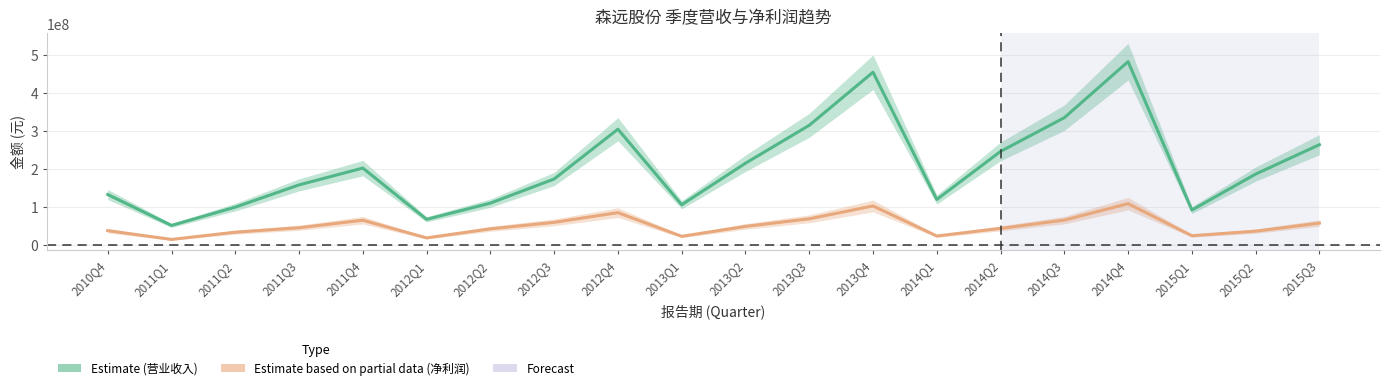

Reading right to left, extract all data points from this chart.

TOTAL_OPERATE_INCOME: 2015Q3=264424662.2	2015Q2=187062676.2	2015Q1=92356809.8	2014Q4=483106891.0	2014Q3=335552434.6	2014Q2=246721822.6	2014Q1=120265087.9	2013Q4=455220723.0	2013Q3=315461664.9	2013Q2=215585786.8	2013Q1=106404161.4	2012Q4=305213855.4	2012Q3=174161823.9	2012Q2=110552661.2	2012Q1=67886045.2	2011Q4=202890132.8	2011Q3=158563244.1	2011Q2=100014769.7	2011Q1=51840887.9	2010Q4=133252190.0
PARENT_NETPROFIT: 2015Q3=58040416.1	2015Q2=36760769.0	2015Q1=24776044.7	2014Q4=109172247.5	2014Q3=65917588.2	2014Q2=44076072.6	2014Q1=24016960.4	2013Q4=103184791.3	2013Q3=69255432.6	2013Q2=49245534.0	2013Q1=23186766.6	2012Q4=85559740.1	2012Q3=59933657.2	2012Q2=42927207.3	2012Q1=19088151.8	2011Q4=65572381.9	2011Q3=45718533.2	2011Q2=34039951.2	2011Q1=15024795.1	2010Q4=38078482.2